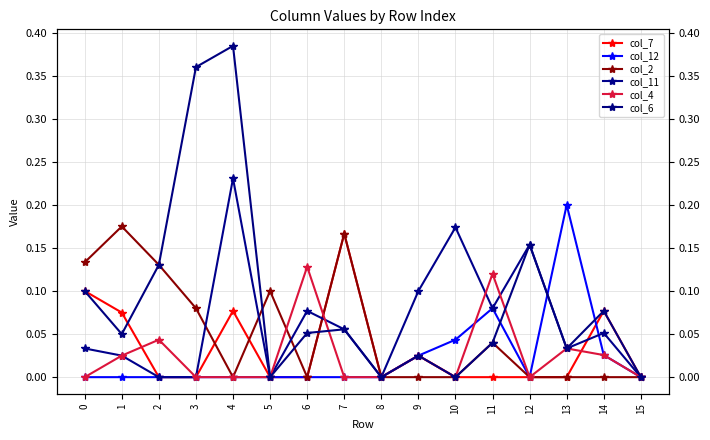

How many positive values does the col_4 series have?

7